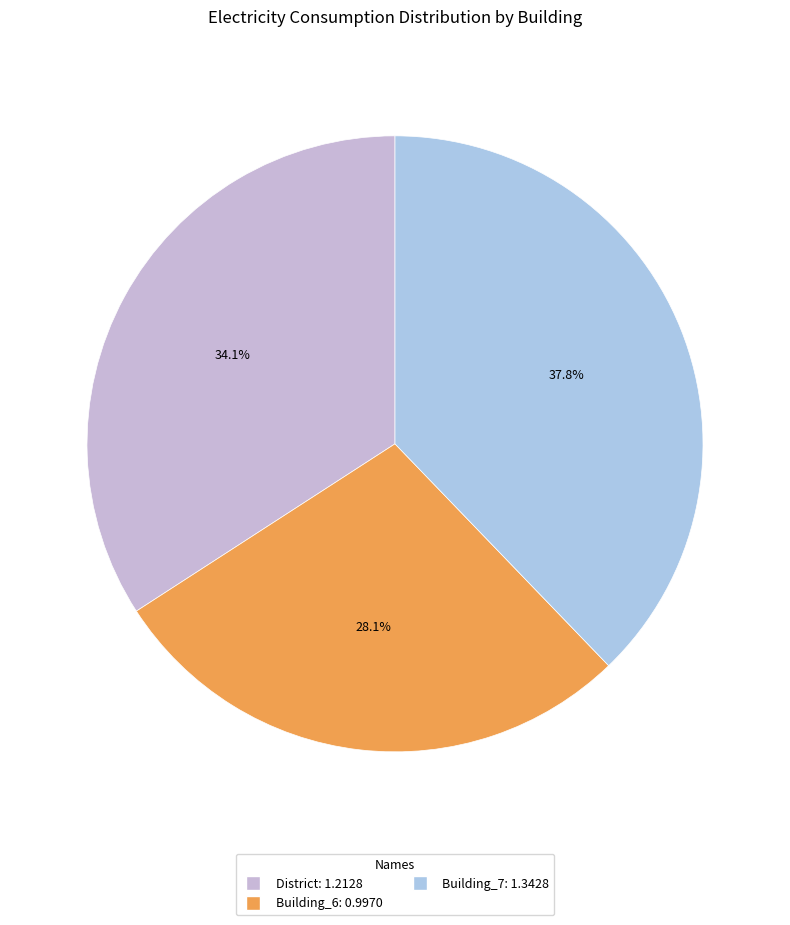

Count the number of slices in the pie.

3